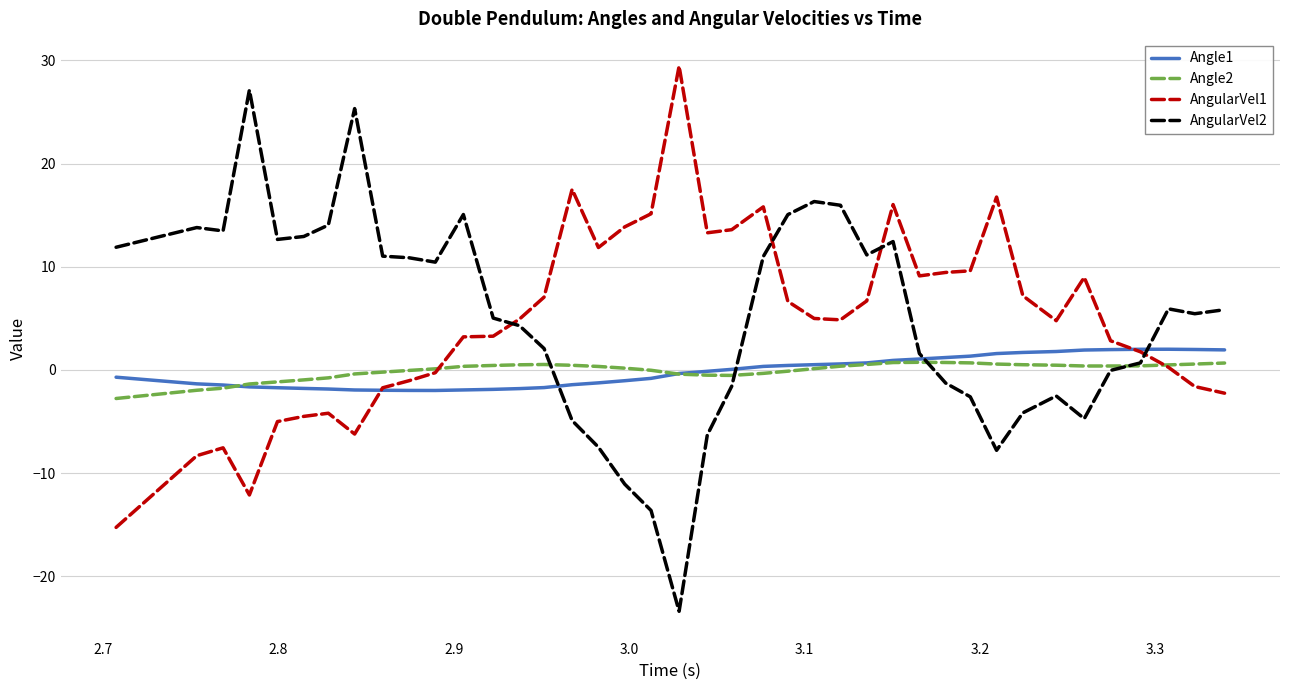

What is the minimum value shown in the chart?

-23.4